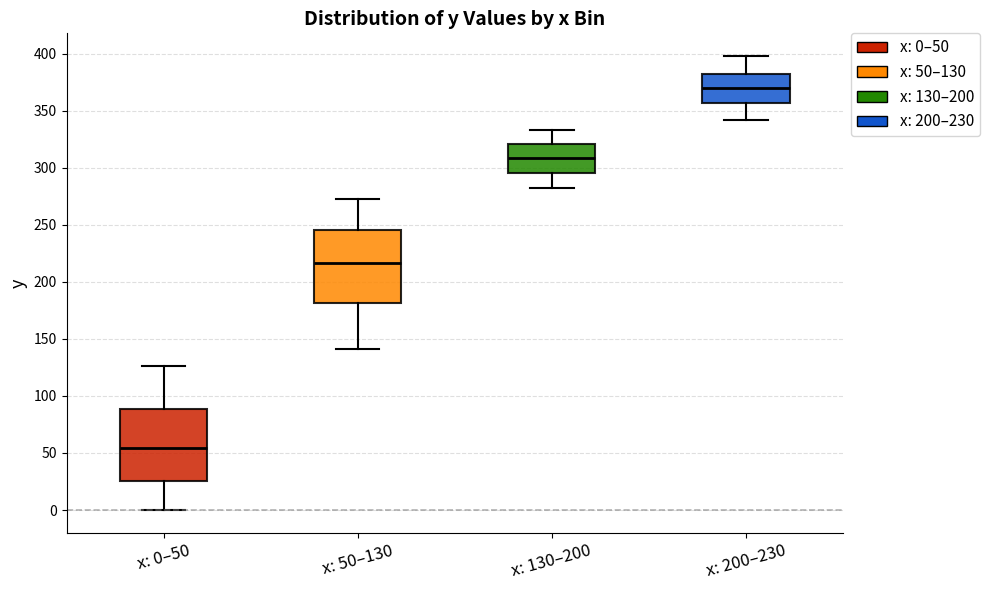

Where does the median line of the box for x: 50–130 sit on the y-axis? The values are not printed on the chart, so give them approximately, as read against the axis.

215